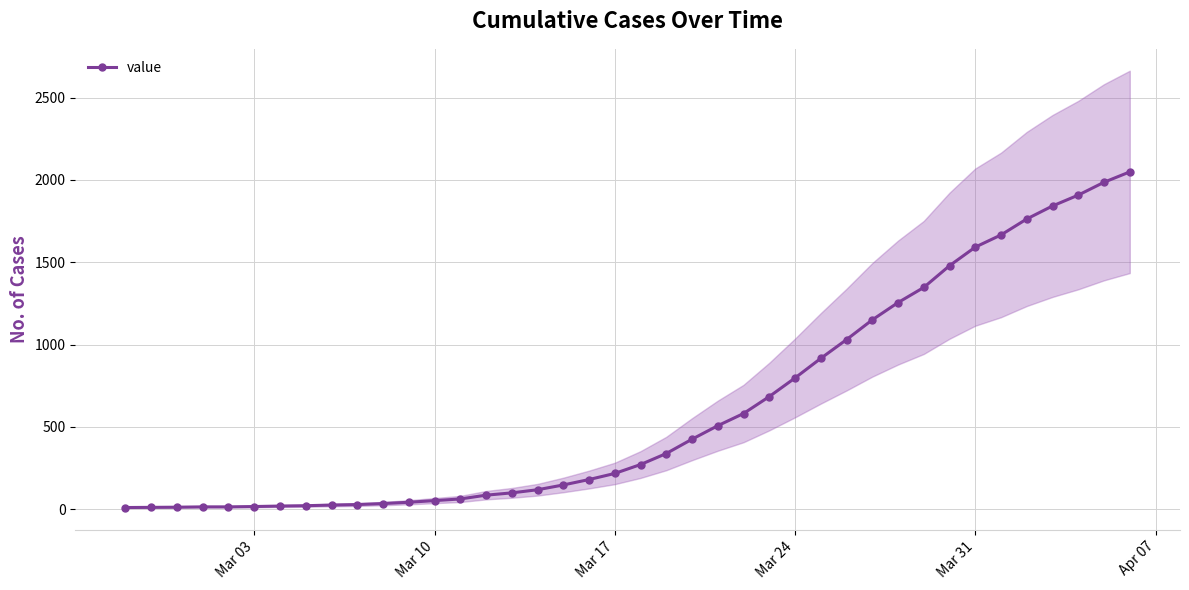

How many data points are above 271?

19